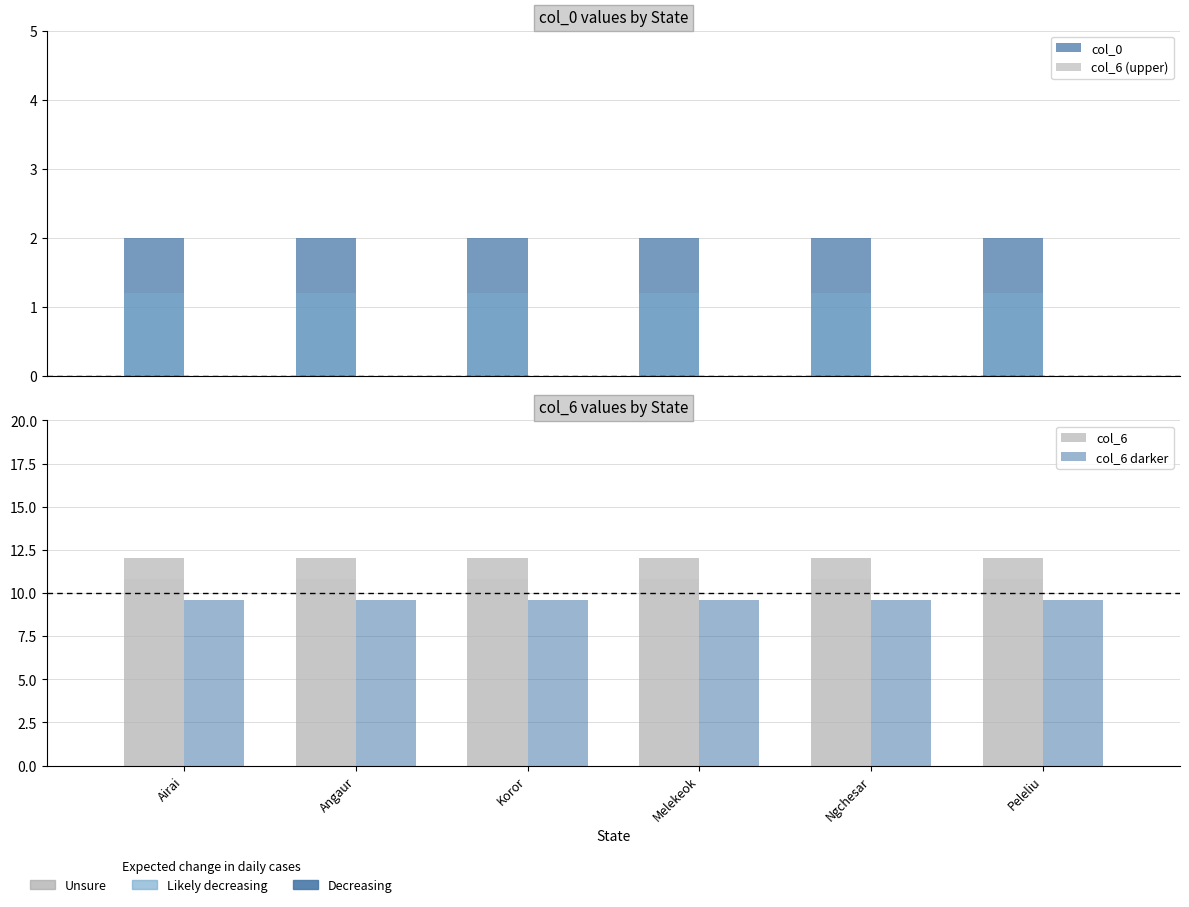

How many bars are there in each group?

4